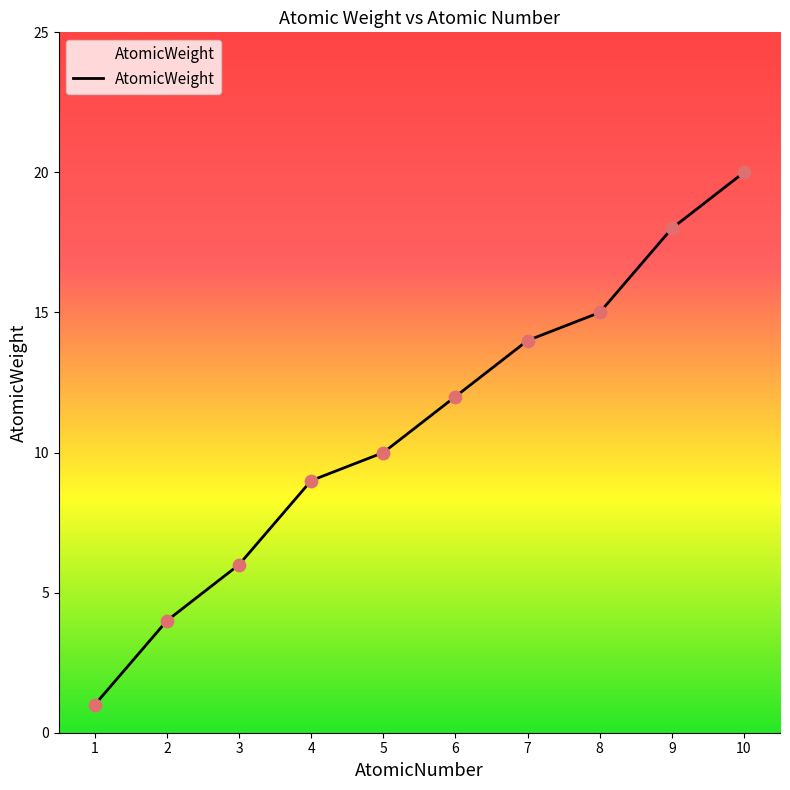

What is the change in value from 2 to 8?

+11